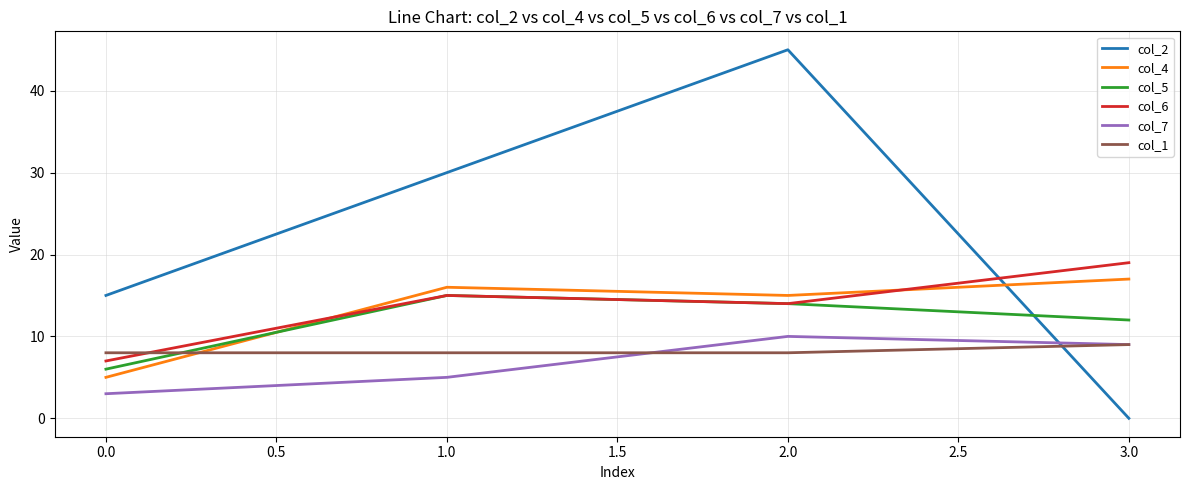

True or false: col_7 and col_4 cross at least once.

False